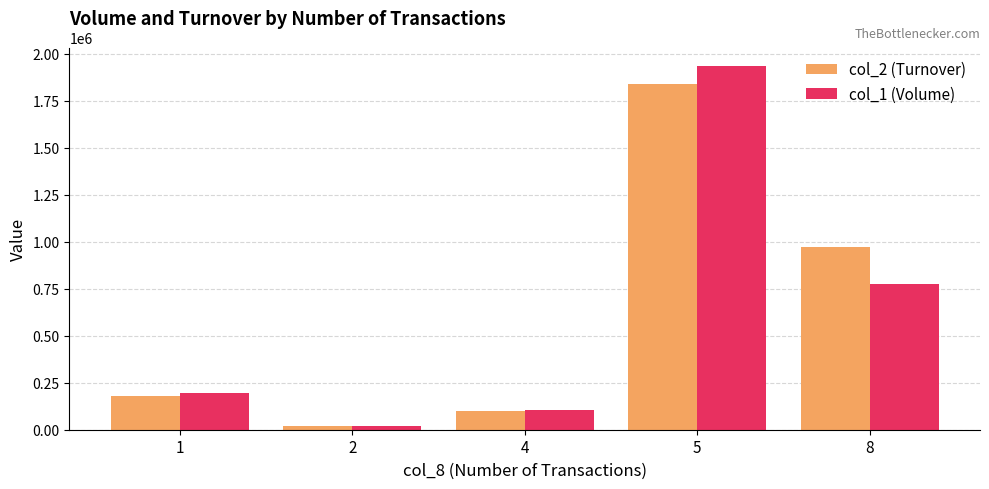

What is the difference between the highest and lowest values at 8?

200310